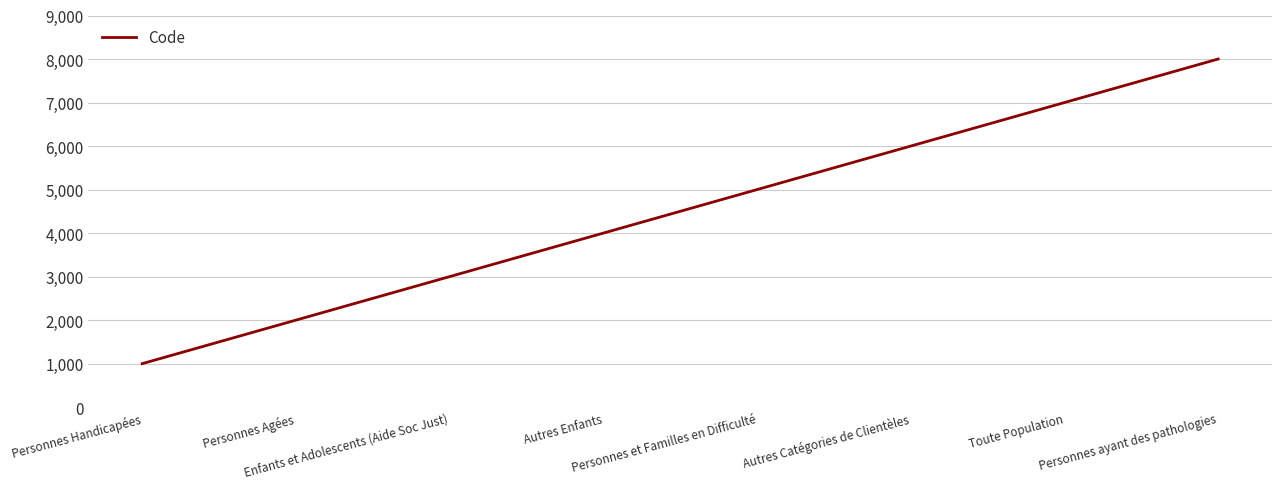

Between Enfants et Adolescents (Aide Soc Just) and Toute Population, which is larger?

Toute Population